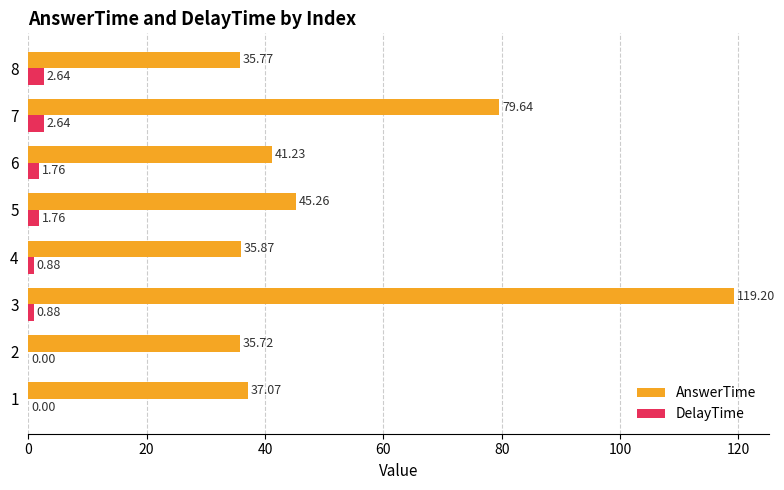

Which series changed the most between 1 and 3?

AnswerTime